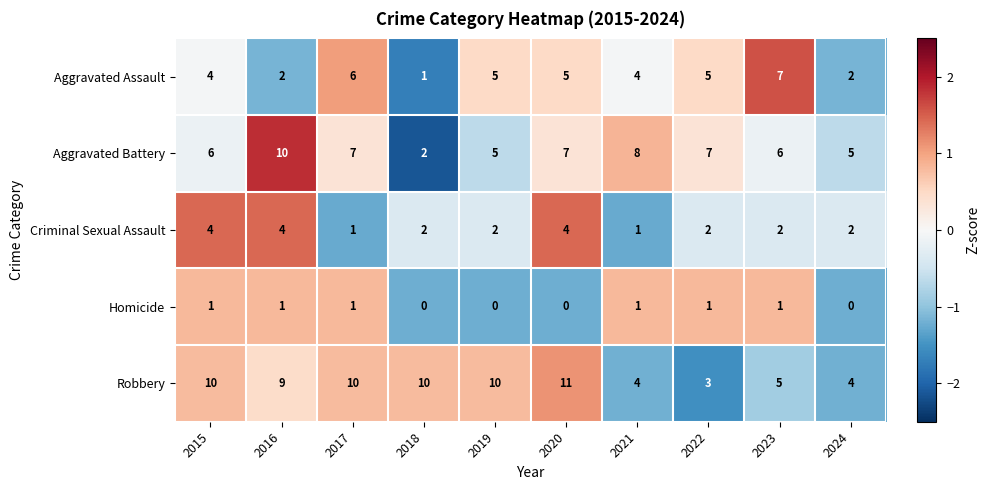

True or false: Aggravated Battery has a value of 3 at 2019.

False